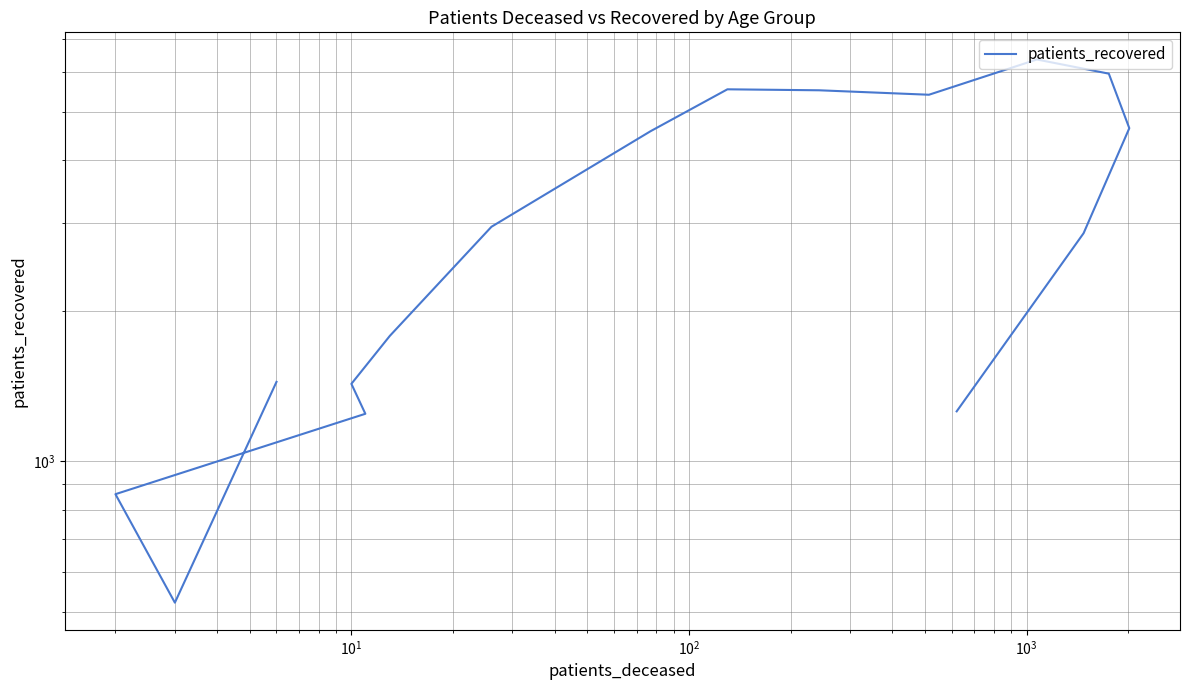

What is the smallest value displayed?

522